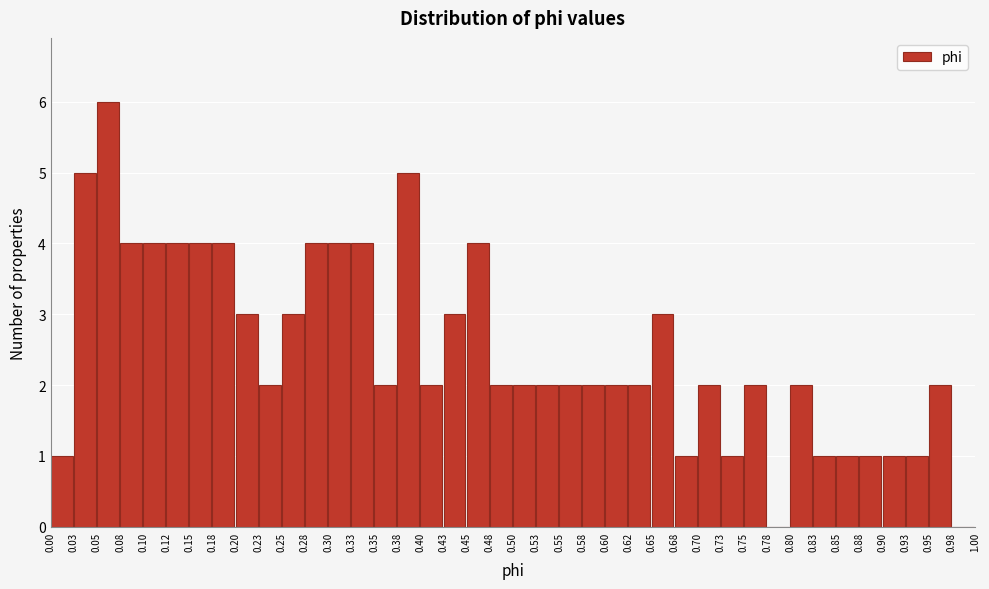

Reading left to right, transcribe this chart: for each bar, give the range it covers on the x-axis and its height. The values are not printed on the chart, so give them approximately, as read against the axis.

0.00 to 0.03: 1
0.03 to 0.05: 5
0.05 to 0.08: 6
0.08 to 0.10: 4
0.10 to 0.12: 4
0.12 to 0.15: 4
0.15 to 0.18: 4
0.18 to 0.20: 4
0.20 to 0.23: 3
0.23 to 0.25: 2
0.25 to 0.28: 3
0.28 to 0.30: 4
0.30 to 0.33: 4
0.33 to 0.35: 4
0.35 to 0.38: 2
0.38 to 0.40: 5
0.40 to 0.43: 2
0.43 to 0.45: 3
0.45 to 0.48: 4
0.48 to 0.50: 2
0.50 to 0.53: 2
0.53 to 0.55: 2
0.55 to 0.58: 2
0.58 to 0.60: 2
0.60 to 0.62: 2
0.62 to 0.65: 2
0.65 to 0.68: 3
0.68 to 0.70: 1
0.70 to 0.73: 2
0.73 to 0.75: 1
0.75 to 0.78: 2
0.78 to 0.80: 0
0.80 to 0.83: 2
0.83 to 0.85: 1
0.85 to 0.88: 1
0.88 to 0.90: 1
0.90 to 0.93: 1
0.93 to 0.95: 1
0.95 to 0.98: 2
0.98 to 1.00: 0